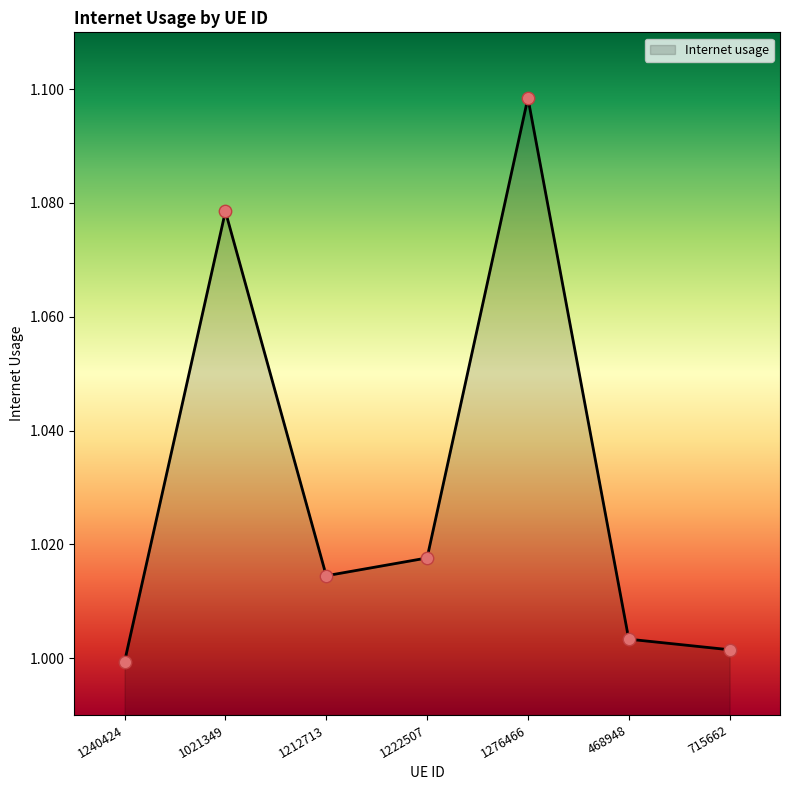

What is the ratio of the value at 1240424 to the value at 1276466?

0.9